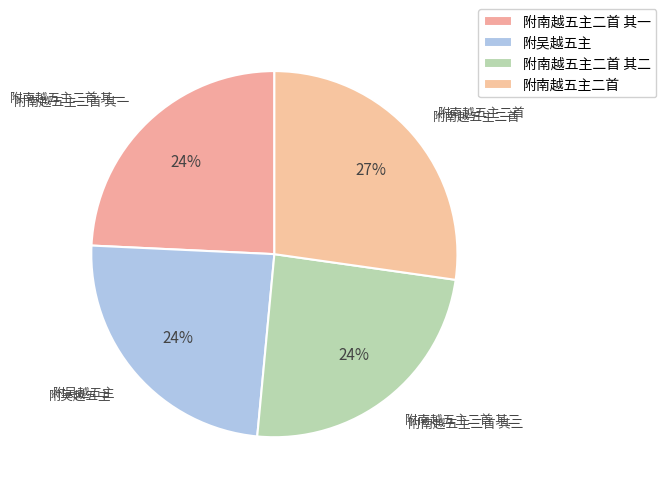

Is it true that 附吴越五主 is 38% of the pie?

False